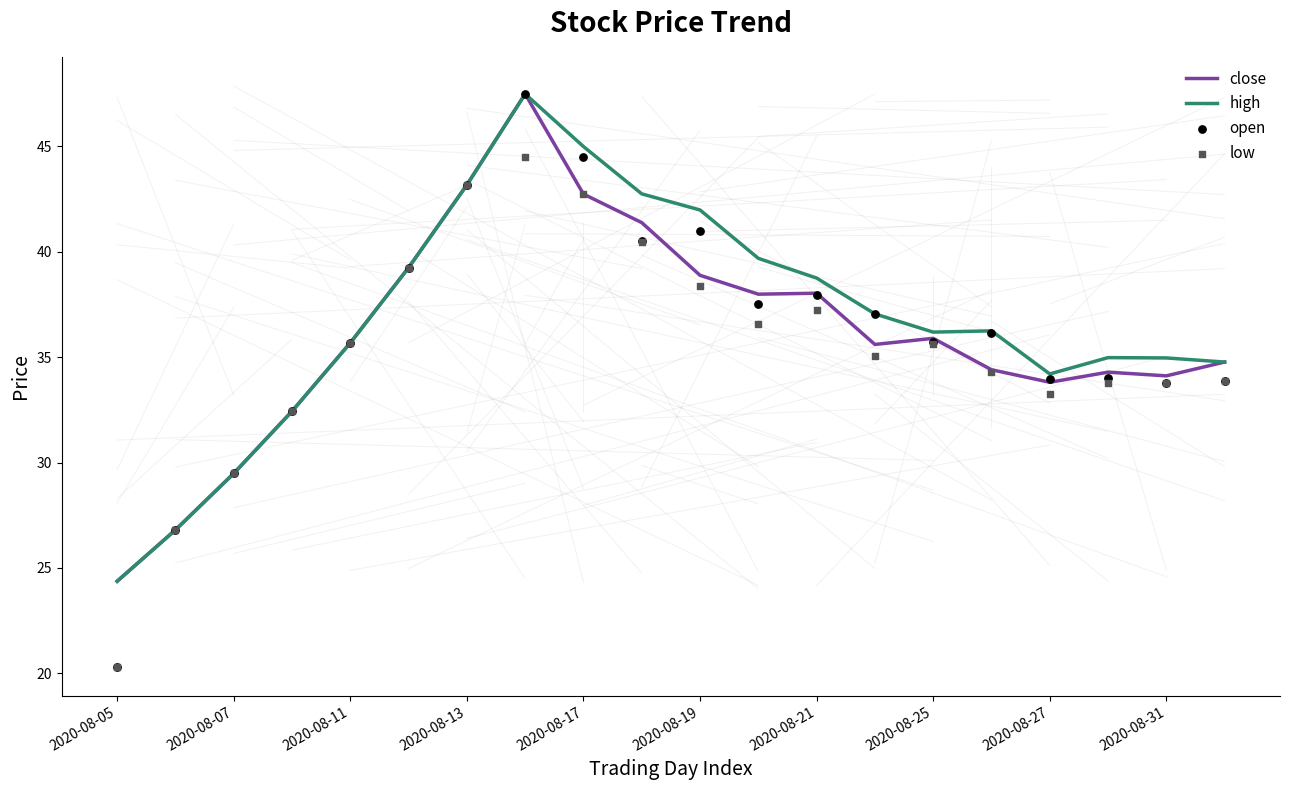

What is the minimum value for high?

24.4